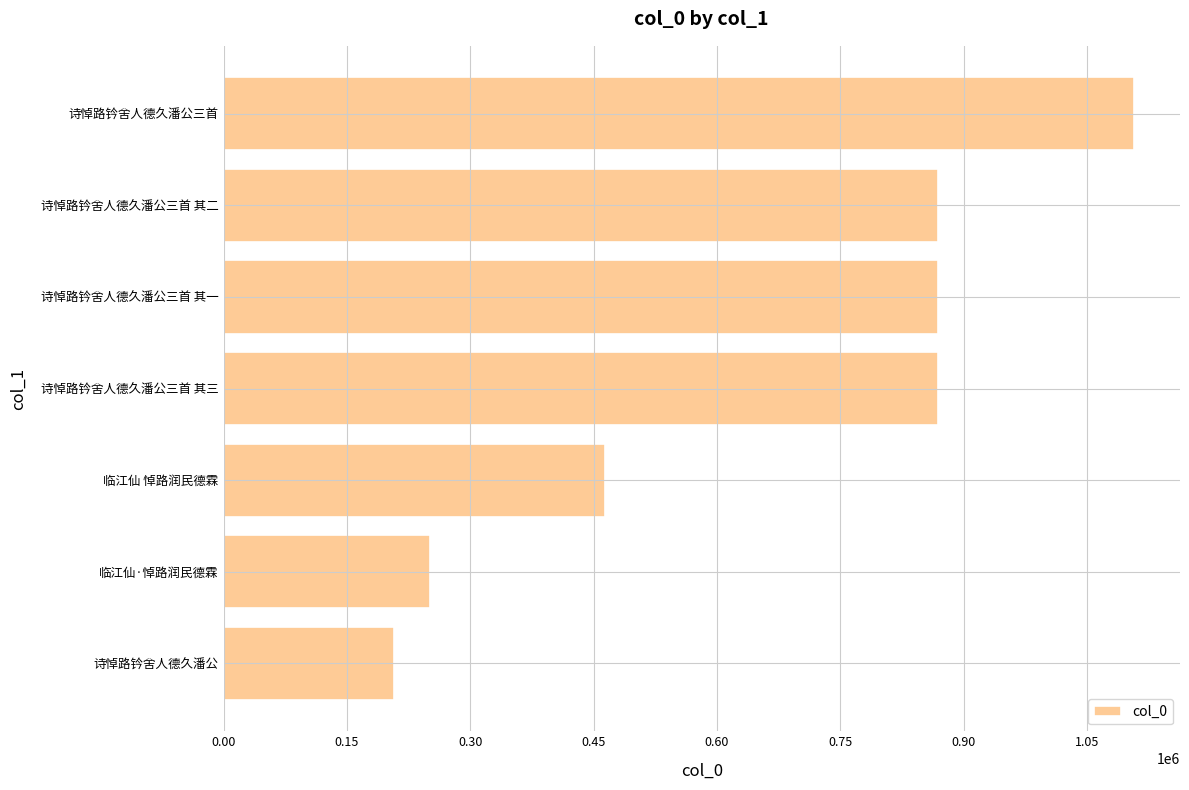

What is the change in value from 诗悼路钤舍人德久潘公 to 诗悼路钤舍人德久潘公三首 其一?

+661572